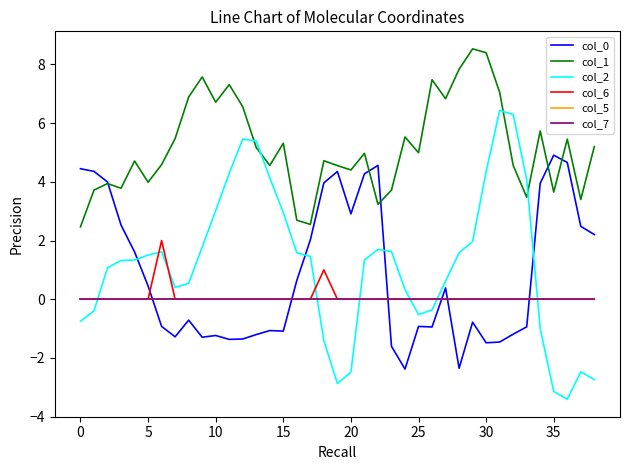

Does the chart have visible grid lines?

No